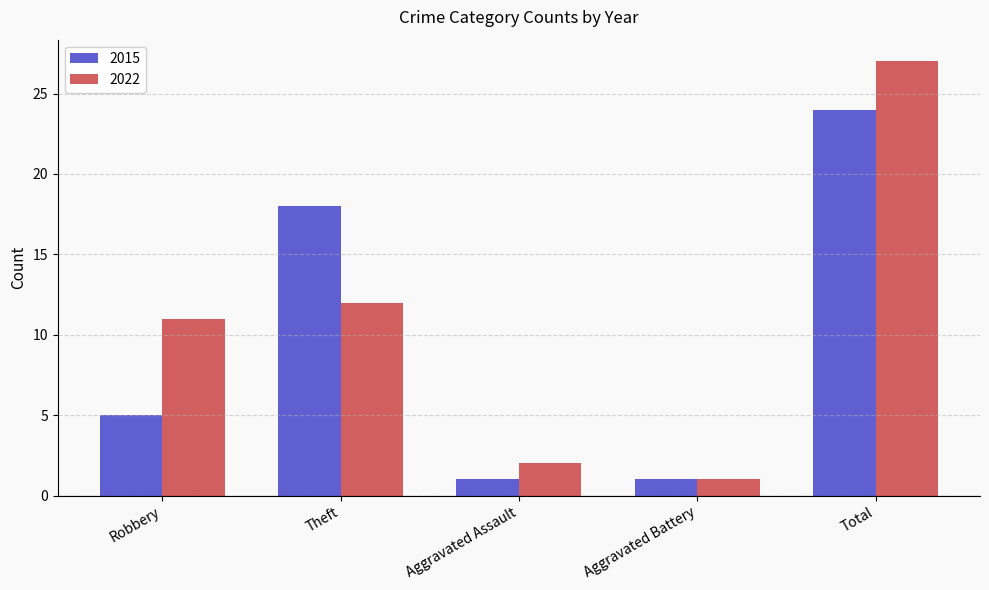

How many groups of bars are there?

5